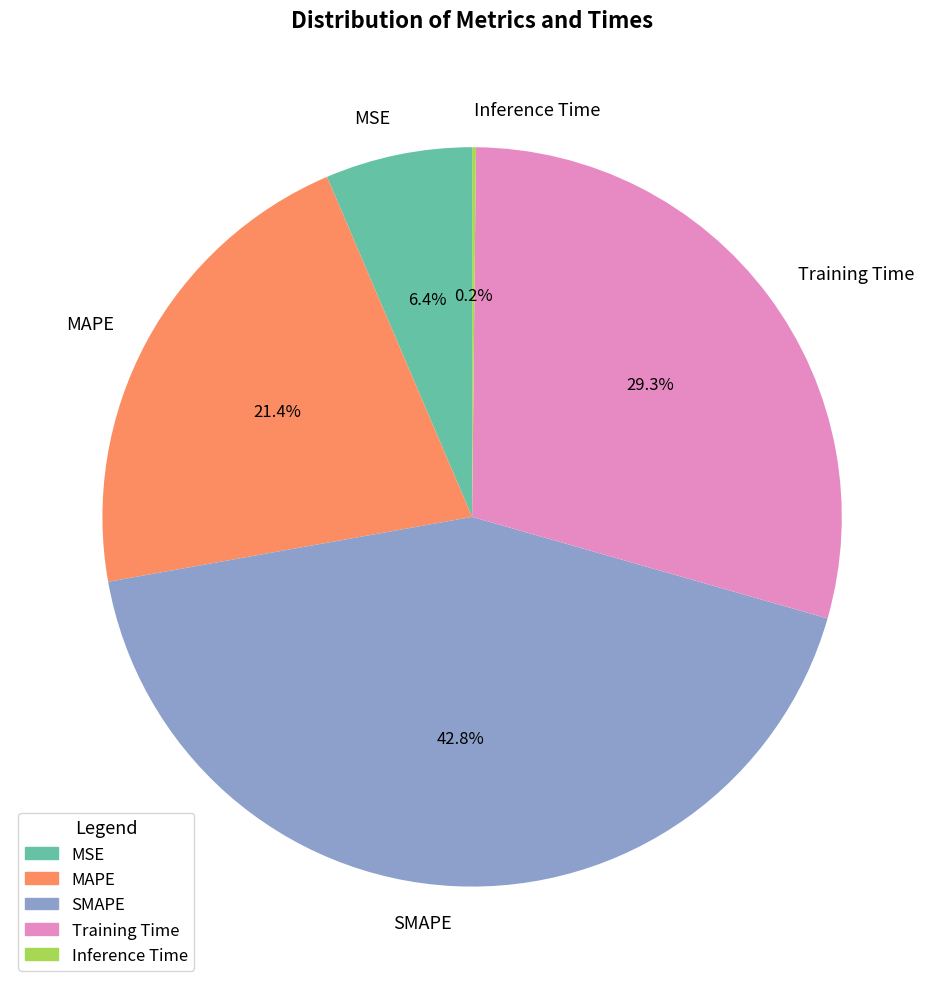

Between Training Time and SMAPE, which is larger?

SMAPE